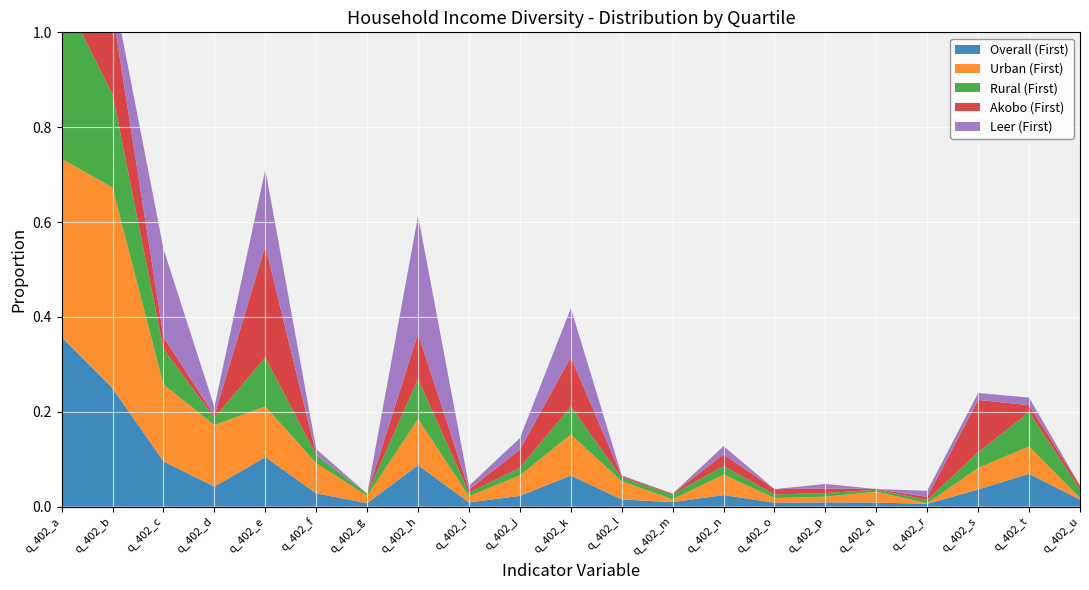

Reading left to right, transcribe all the data shown in this chart.

Overall (First): 0.4	0.2	0.1	0.0	0.1	0.0	0.0	0.1	0.0	0.0	0.1	0.0	0.0	0.0	0.0	0.0	0.0	0.0	0.0	0.1	0.0
Urban (First): 0.4	0.4	0.2	0.1	0.1	0.1	0.0	0.1	0.0	0.0	0.1	0.0	0.0	0.0	0.0	0.0	0.0	0.0	0.0	0.1	0.0
Rural (First): 0.4	0.2	0.1	0.0	0.1	0.0	0.0	0.1	0.0	0.0	0.1	0.0	0.0	0.0	0.0	0.0	0.0	0.0	0.0	0.1	0.0
Akobo (First): 0.1	0.2	0.0	0.0	0.2	0.0	0.0	0.1	0.0	0.0	0.1	0.0	0.0	0.0	0.0	0.0	0.0	0.0	0.1	0.0	0.0
Leer (First): 0.1	0.1	0.2	0.0	0.2	0.0	0.0	0.2	0.0	0.0	0.1	0.0	0.0	0.0	0.0	0.0	0.0	0.0	0.0	0.0	0.0